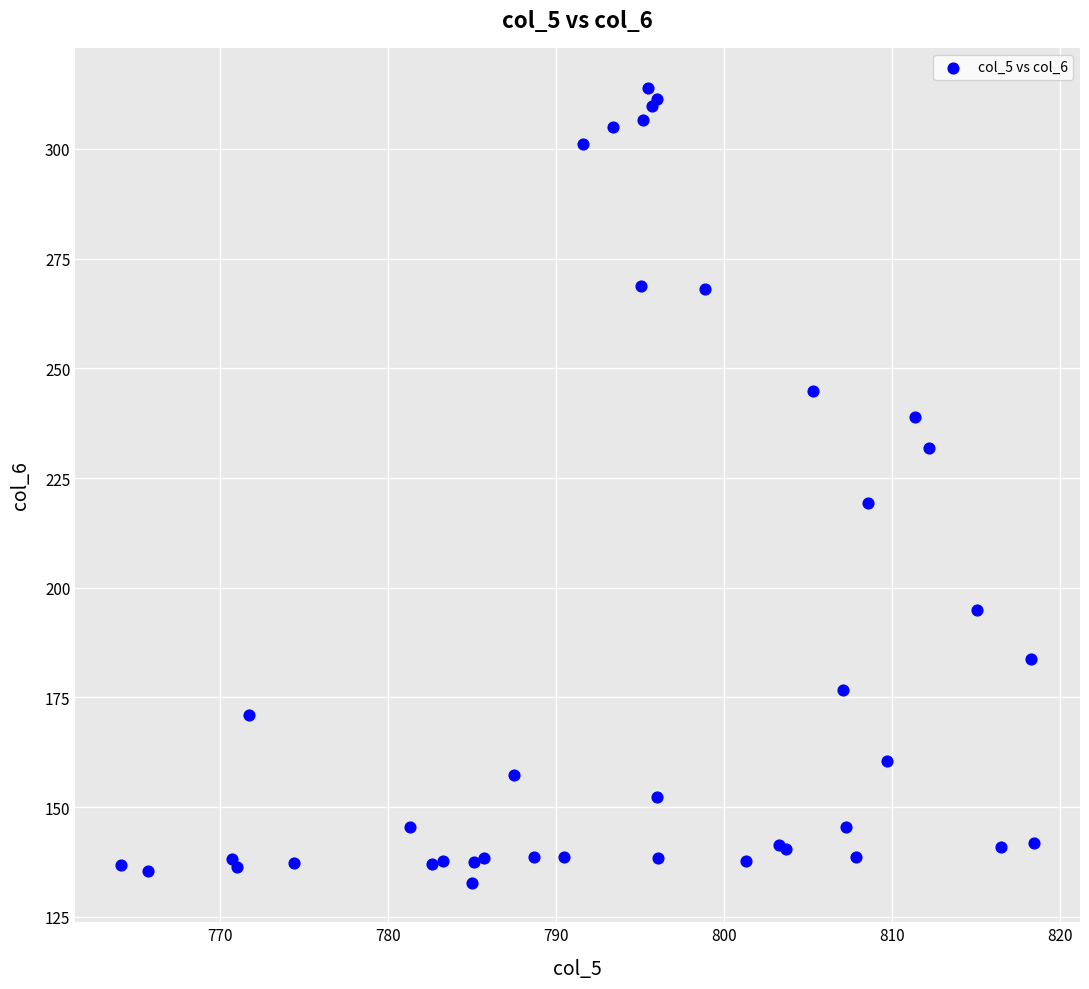

What Y value in the scatter plot is closest to 223?

219.4